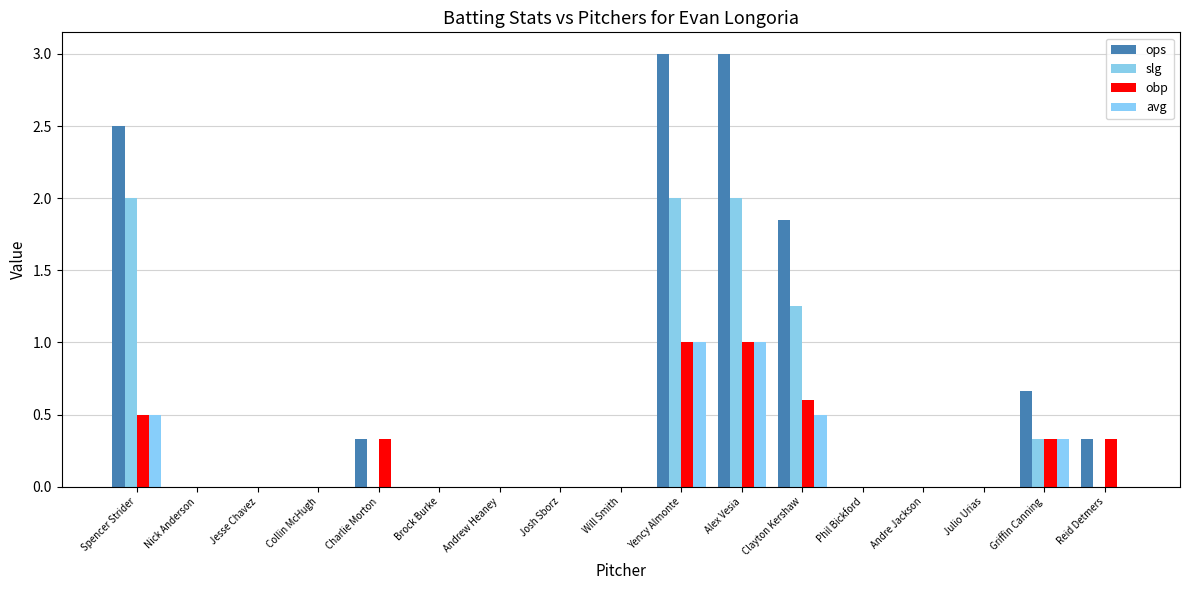

The value of ops at Nick Anderson is 0.0. True or false?

True